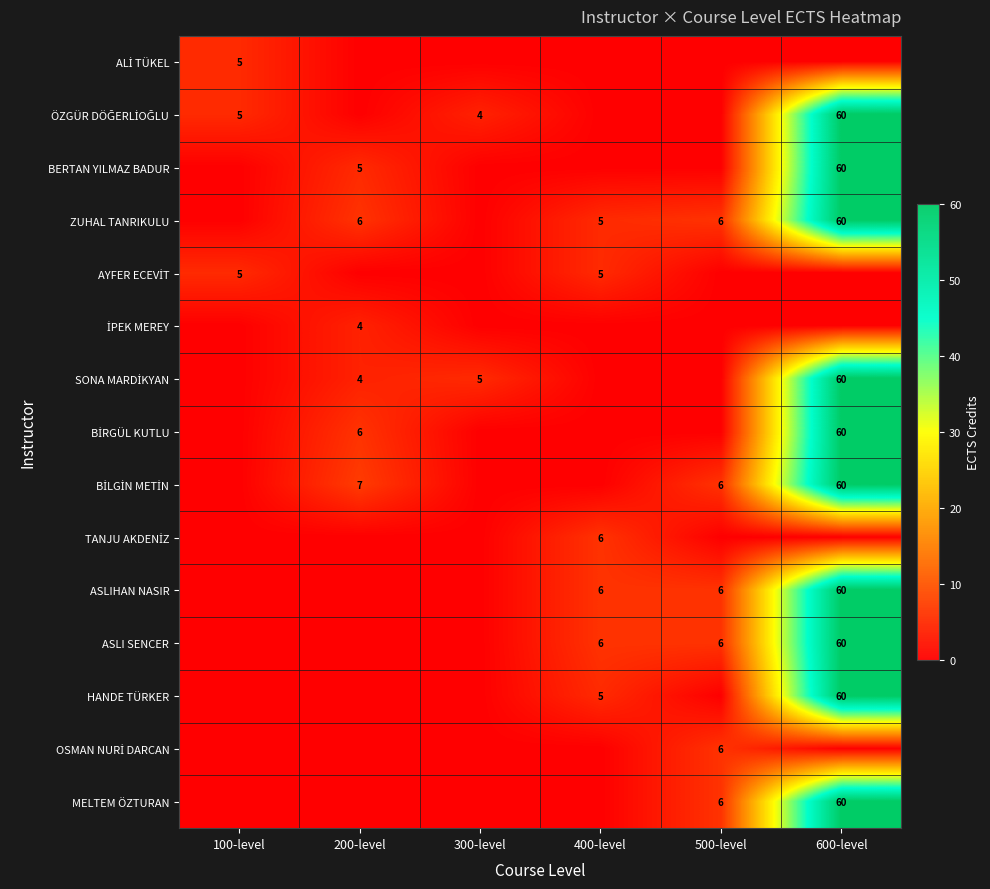

List the series in order of their peak value, highest first.

ÖZGÜR DÖĞERLİOĞLU, BERTAN YILMAZ BADUR, ZUHAL TANRIKULU, SONA MARDİKYAN, BİRGÜL KUTLU, BİLGİN METİN, ASLIHAN NASIR, ASLI SENCER, HANDE TÜRKER, MELTEM ÖZTURAN, TANJU AKDENİZ, OSMAN NURİ DARCAN, ALİ TÜKEL, AYFER ECEVİT, İPEK MEREY